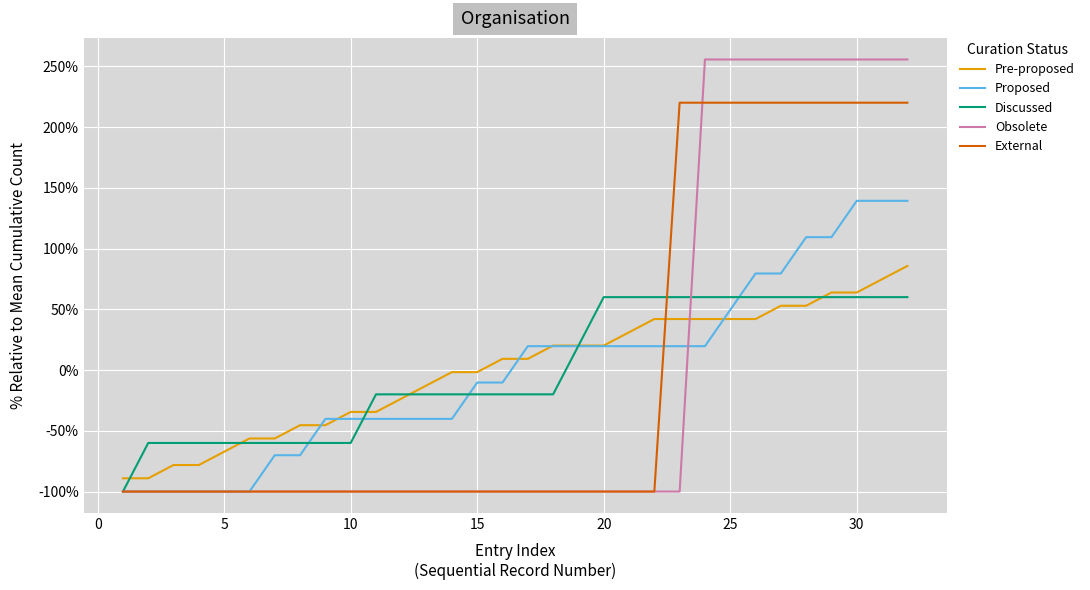

What is the greatest value displayed?

255.6